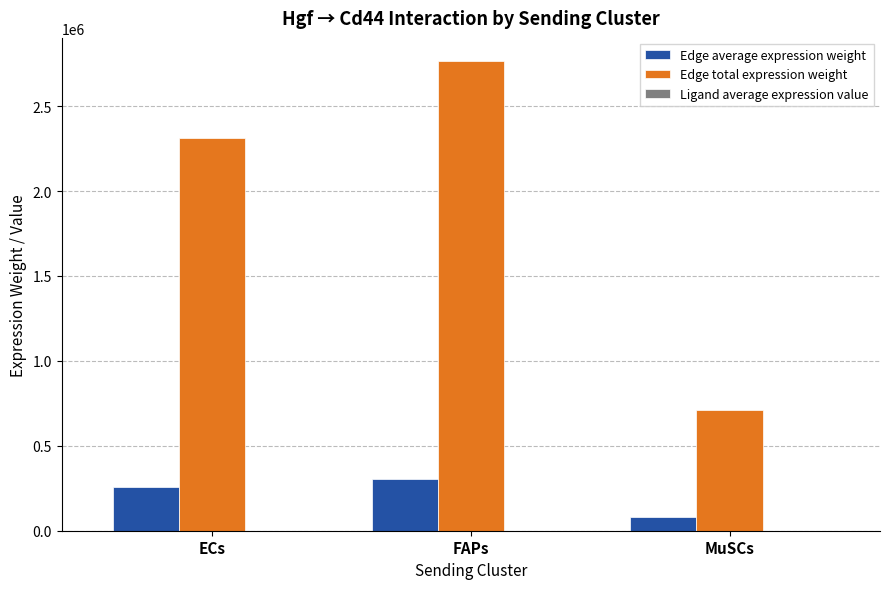

What is the maximum value shown in the chart?

2763902.8